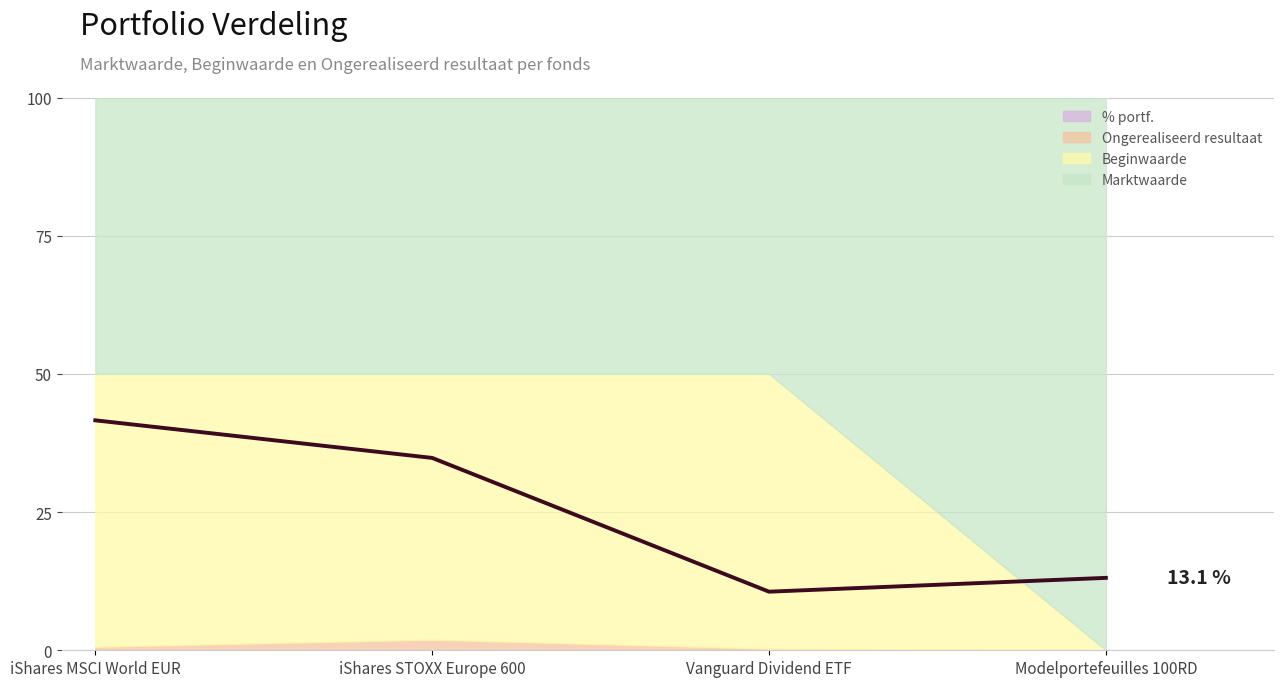

Is it true that the value at Vanguard Dividend ETF is 3.2?

False